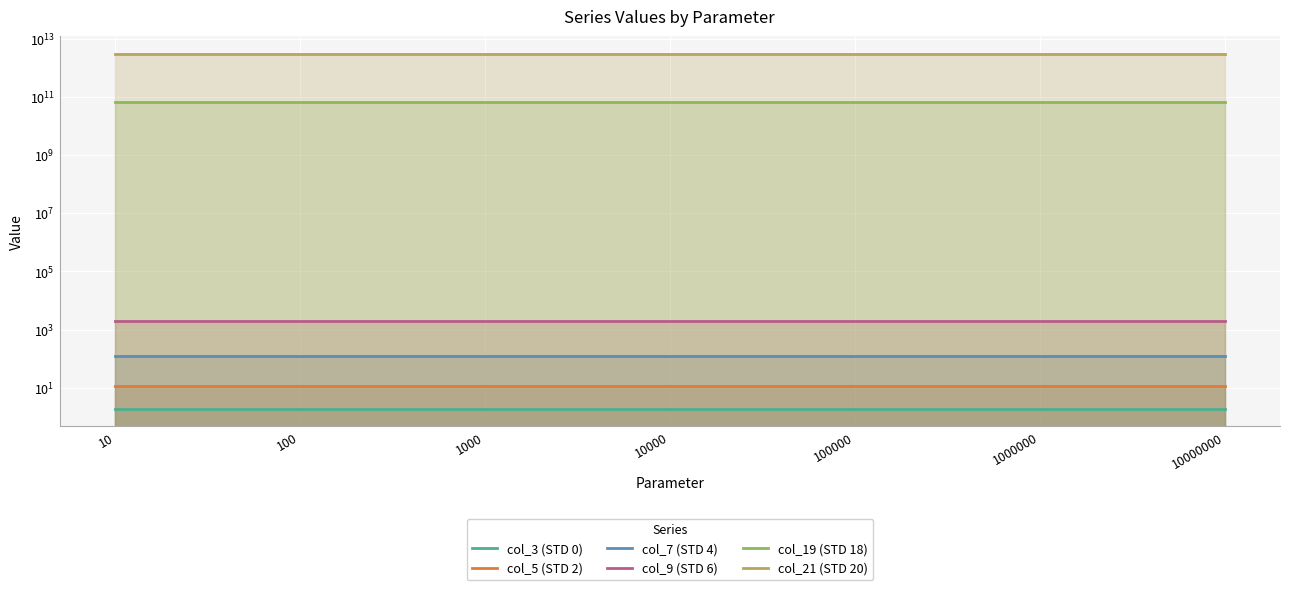

Is it true that col_21 (STD 20) equals 3042278063689.2 at 10?

True